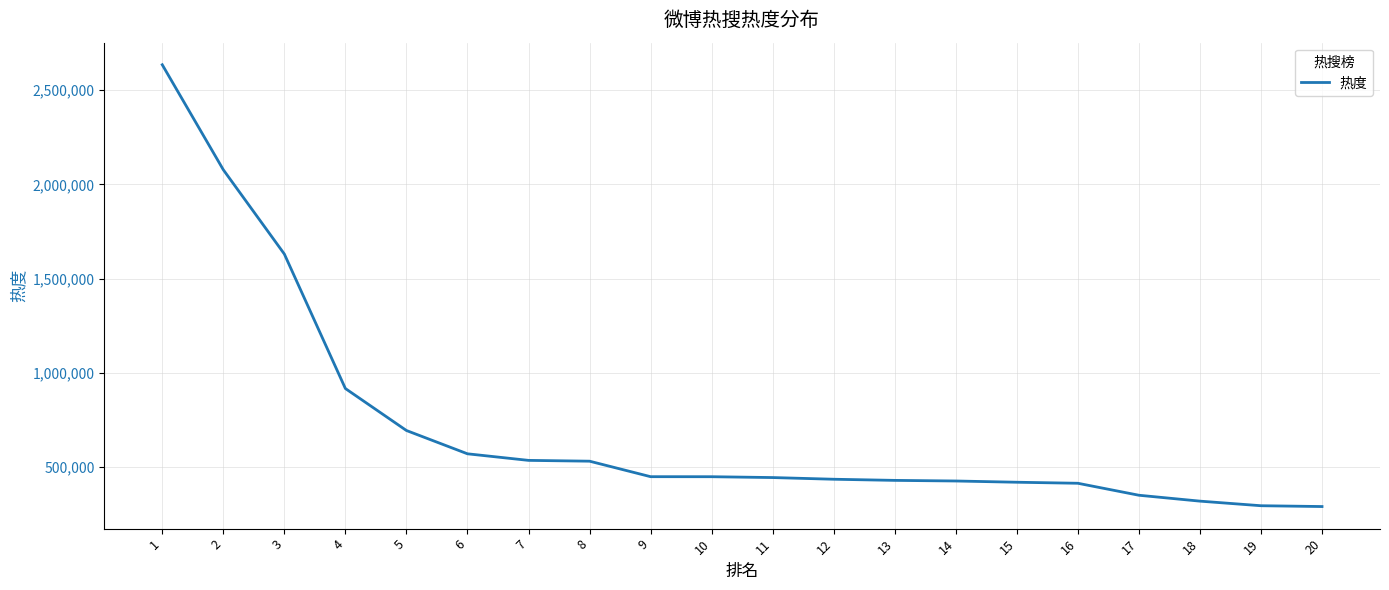

What is the change in value from 5 to 19?

-399304